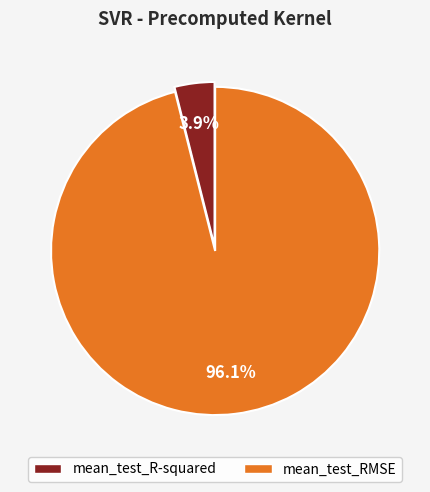

How much of the chart is everything except mean_test_RMSE?

3.9%